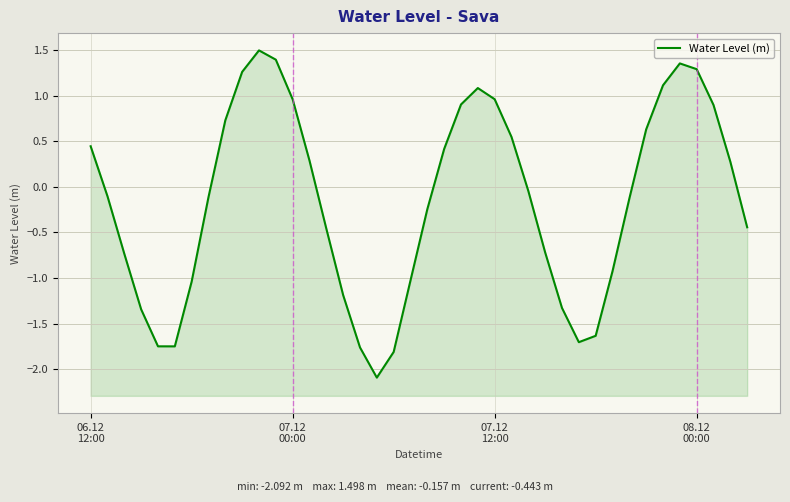

Reading left to right, extract all data points from this chart.

0.4	-0.1	-0.7	-1.3	-1.7	-1.7	-1.0	-0.1	0.7	1.3	1.5	1.4	1.0	0.3	-0.5	-1.2	-1.8	-2.1	-1.8	-1.0	-0.2	0.4	0.9	1.1	1.0	0.5	-0.0	-0.7	-1.3	-1.7	-1.6	-0.9	-0.1	0.6	1.1	1.4	1.3	0.9	0.3	-0.4